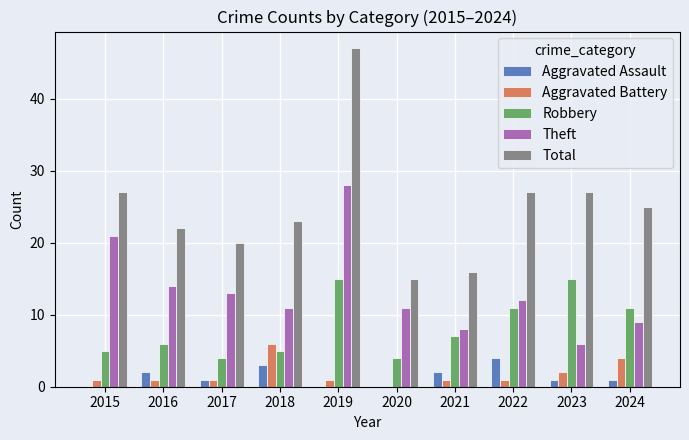

Where does the Aggravated Assault series first go above 1?

2016